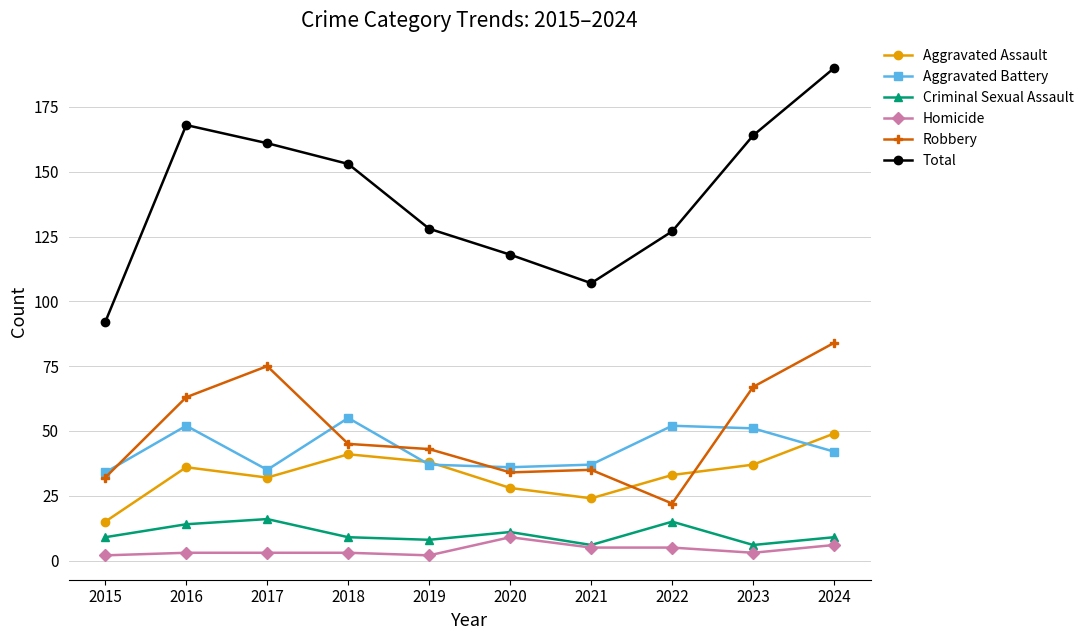

Is it true that Aggravated Assault equals 28 at 2020?

True